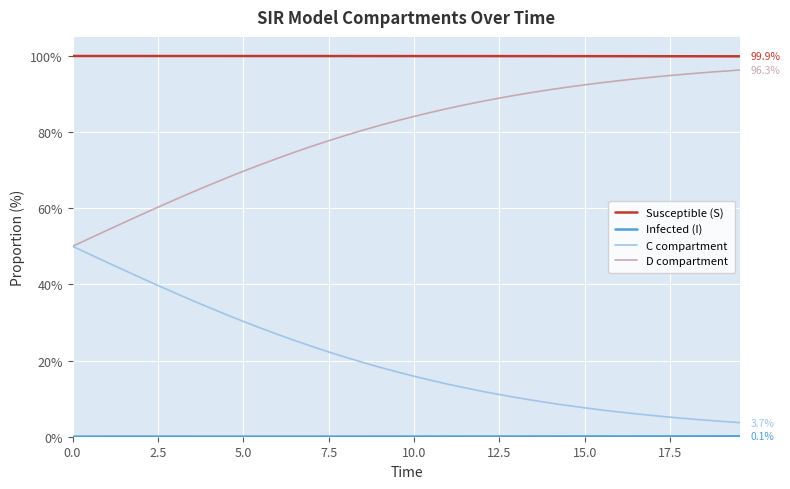

What is the average value of the D compartment series?

79.7